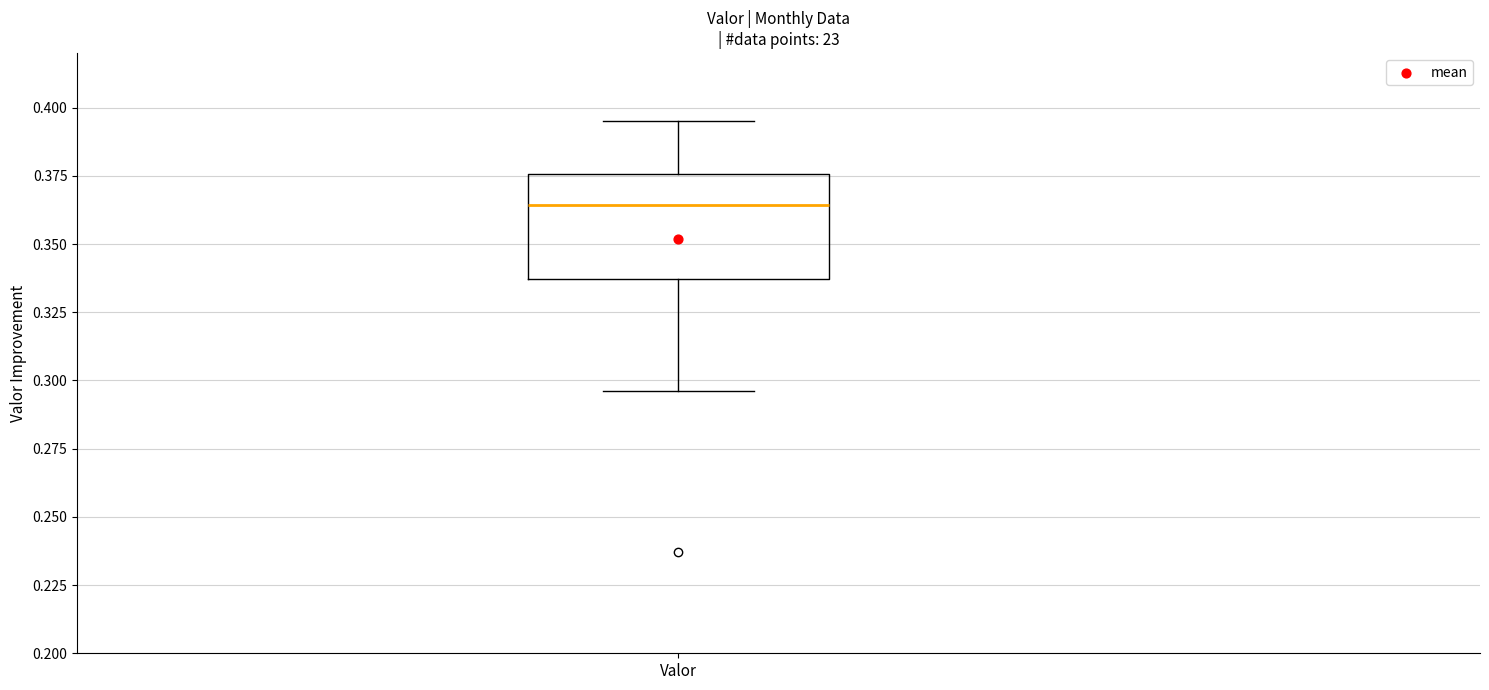

Transcribe this box plot: give where the median line is, the range the box spans, and where the two whiskers end, as read against the y-axis. The values are not printed on the chart, so give them approximately, as read against the axis.

median 0.365, box 0.335 to 0.375, whiskers 0.295 to 0.395